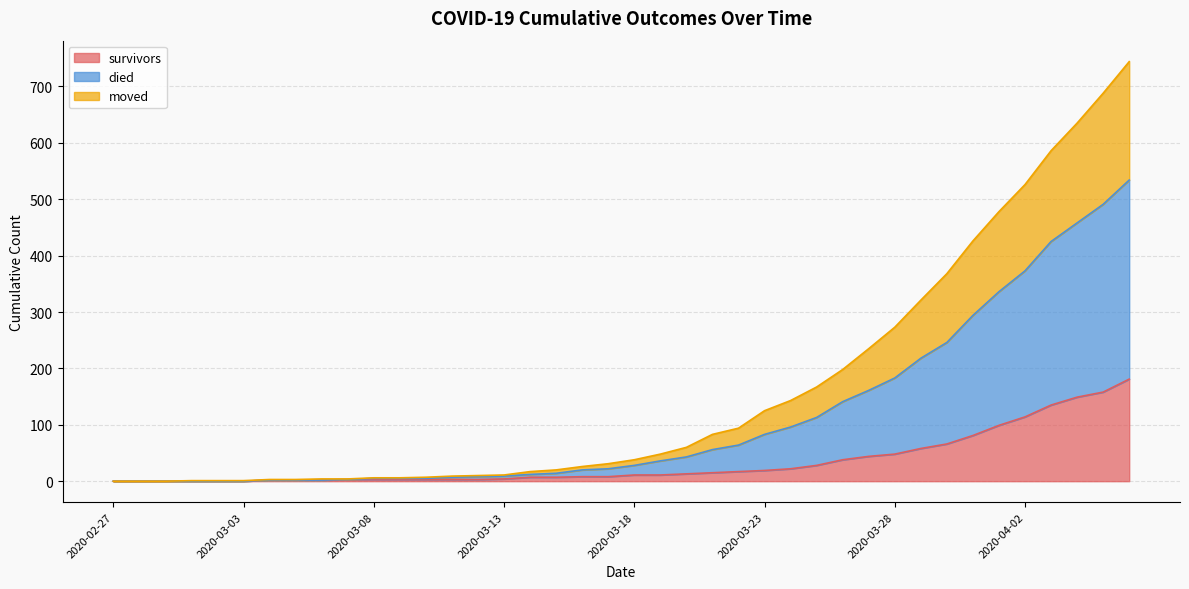

True or false: died and moved cross at least once.

False